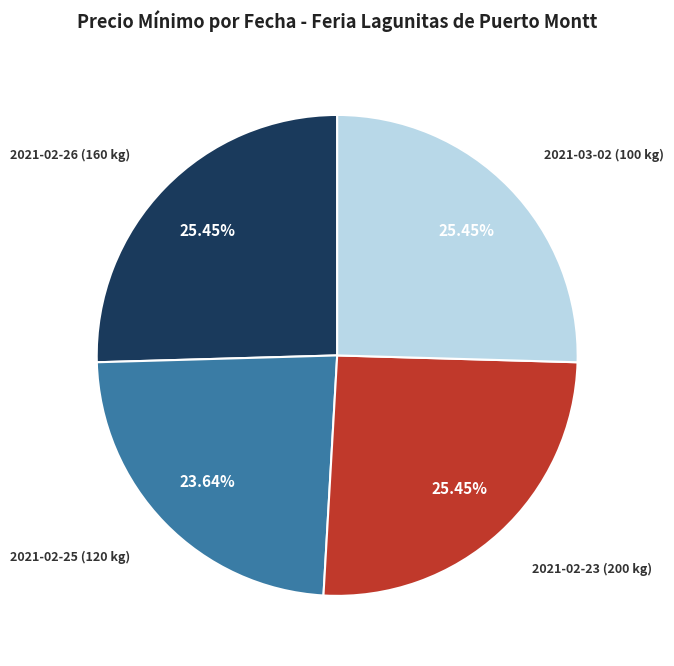

Is there a majority slice in this chart?

No